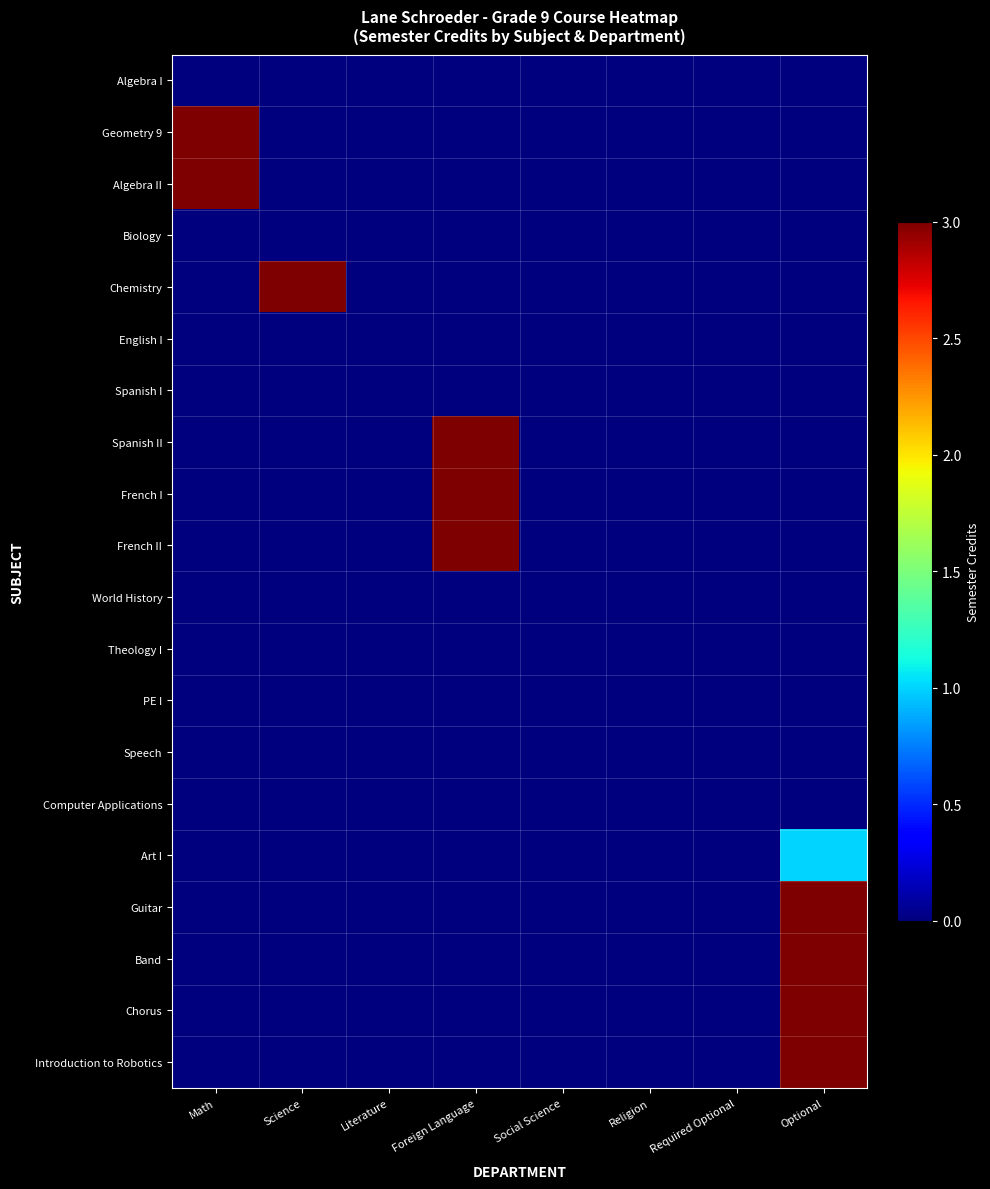

Which has a higher value, Religion or Science?

Religion